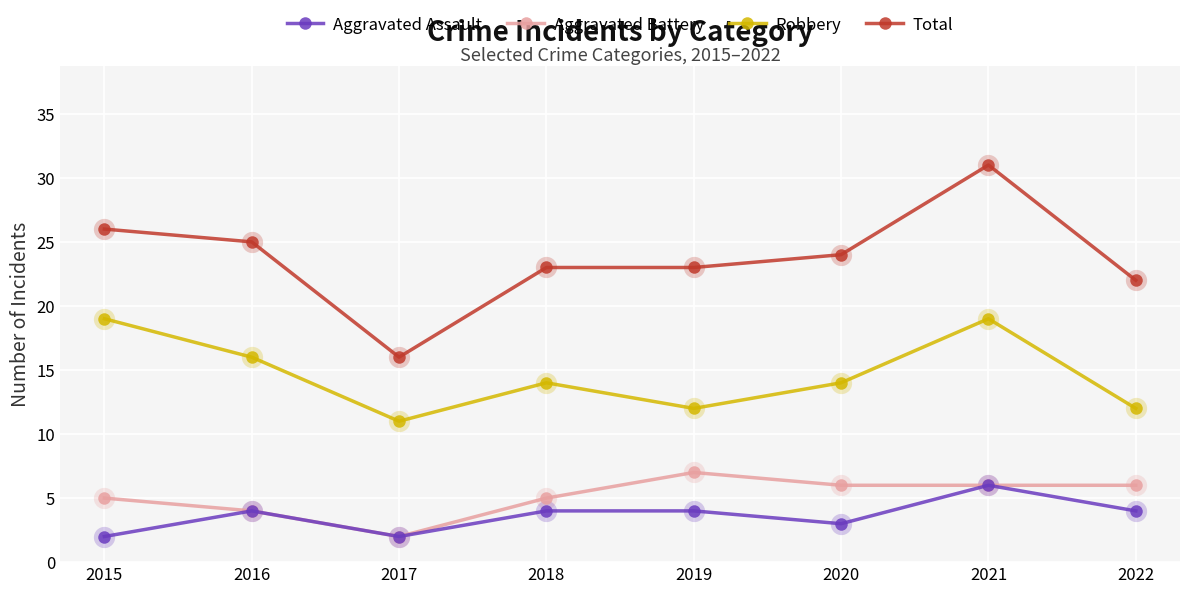

What is the sum of all Aggravated Battery values?

41